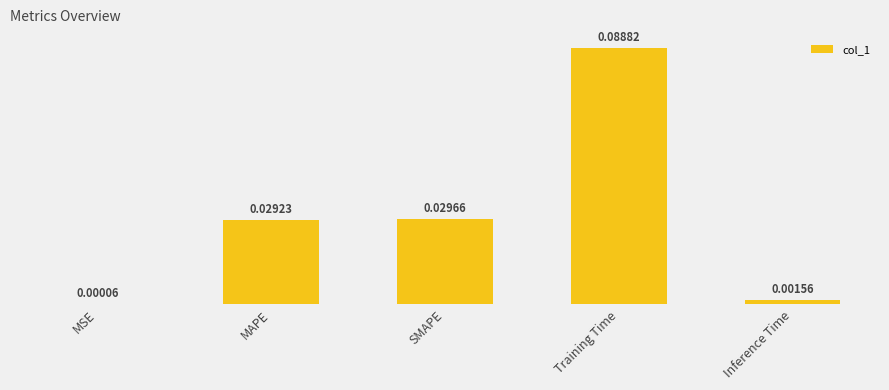

How many series are shown in this chart?

1